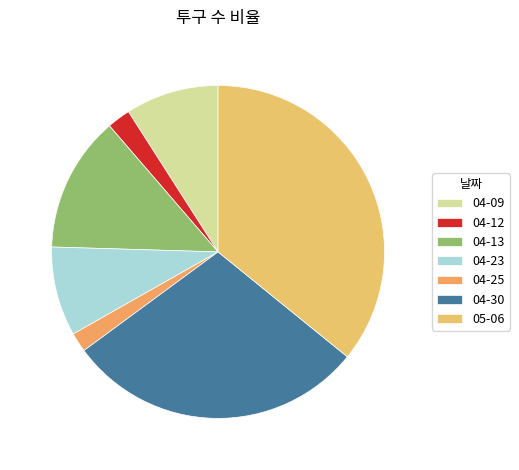

What is the smallest slice in the pie chart?

04-25